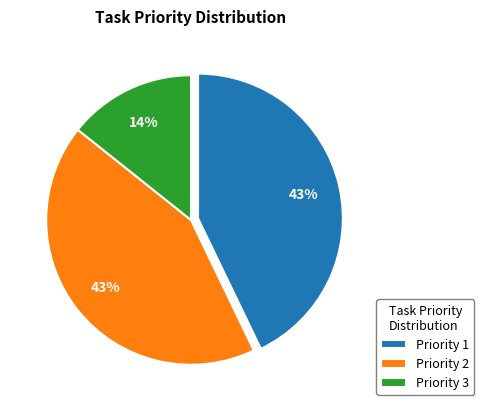

Between Priority 2 and Priority 3, which is larger?

Priority 2